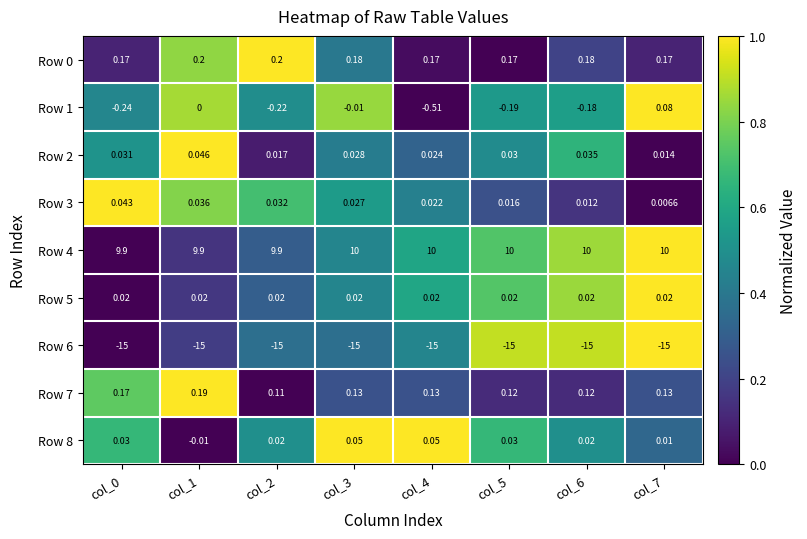

What is the difference between the highest and lowest values at col_2?

24.9